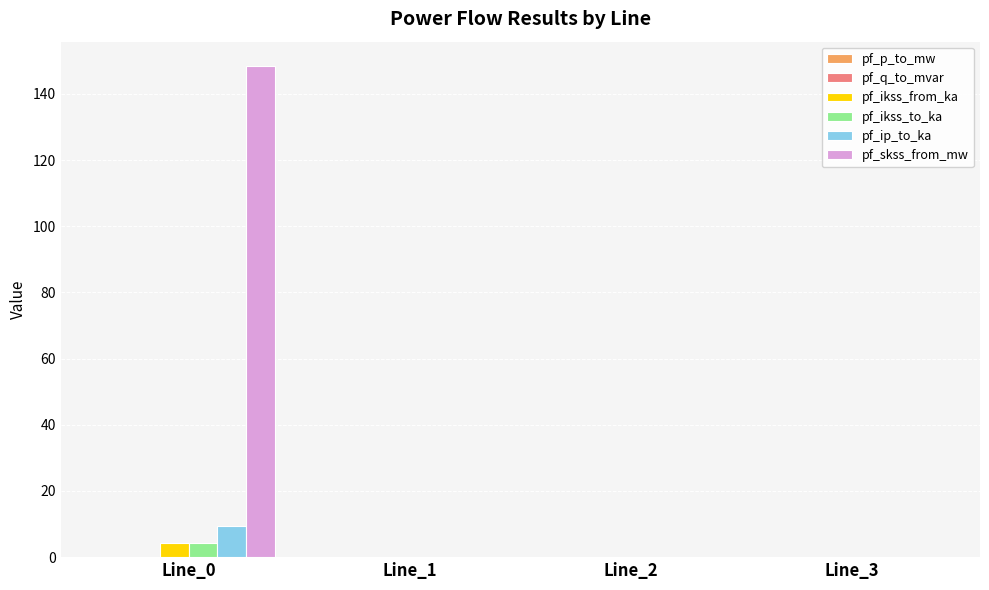

What is the highest value of the pf_skss_from_mw series?

148.4